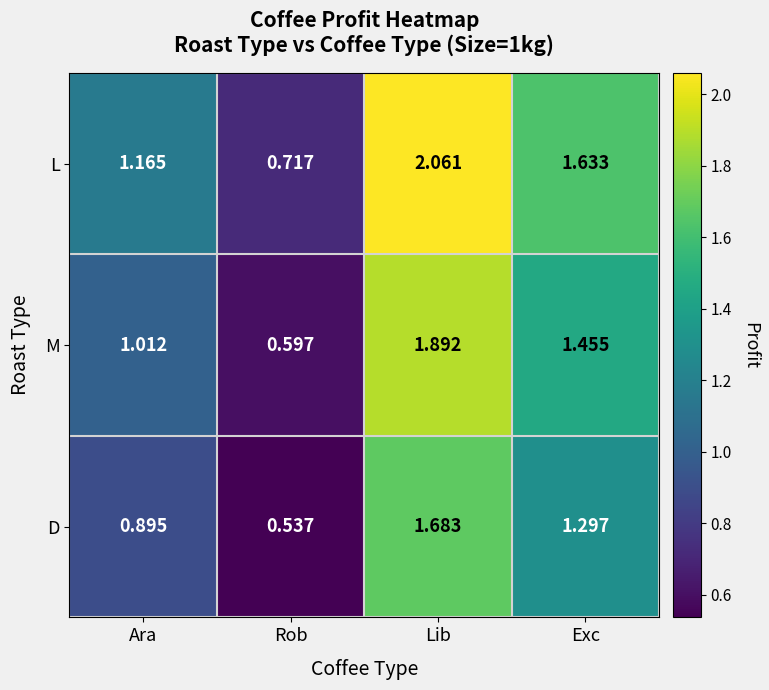

At which label is M closest to 1?

Ara